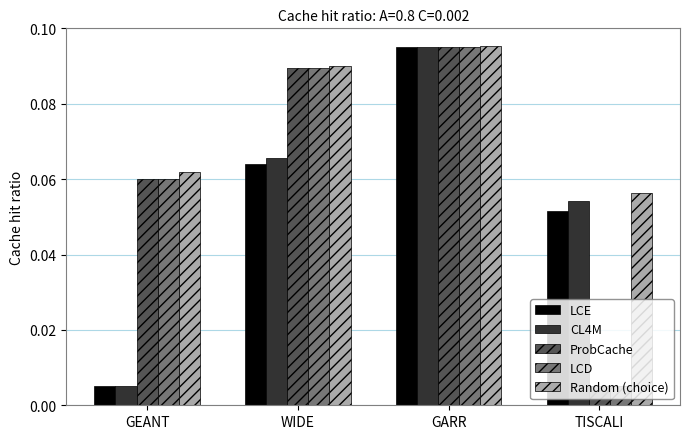

At how many categories does at least one series exceed 0?

4